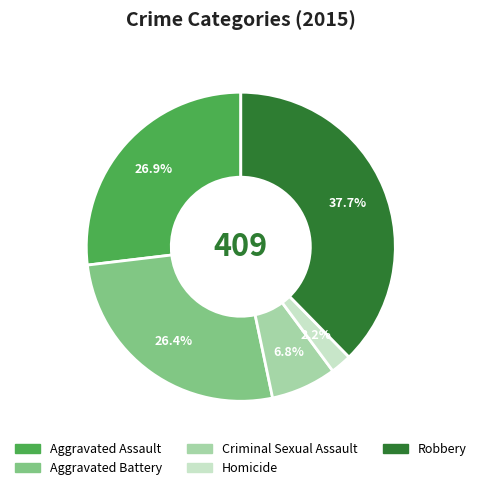

Count the number of slices in the pie.

5